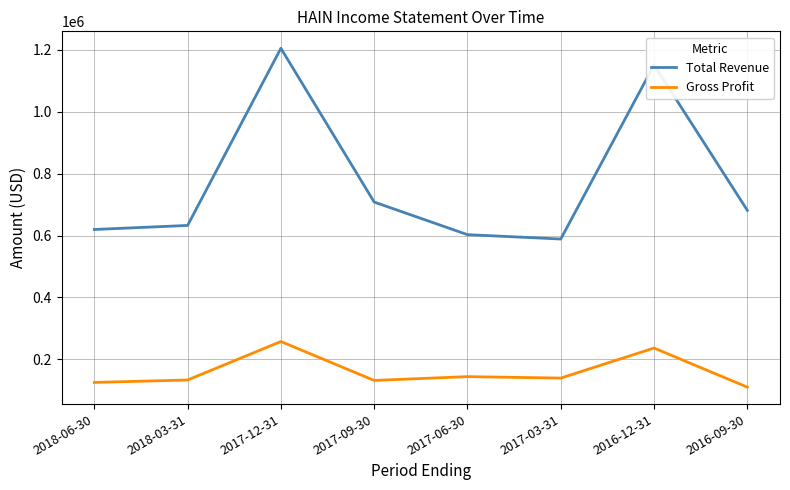

True or false: Gross Profit has a value of 109900 at 2016-09-30.

True